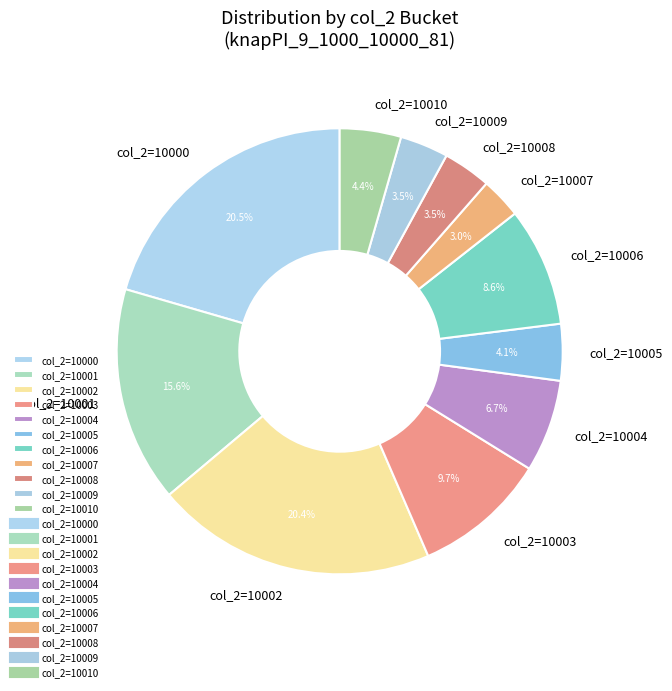

Is there any slice that represents more than half of the pie?

No